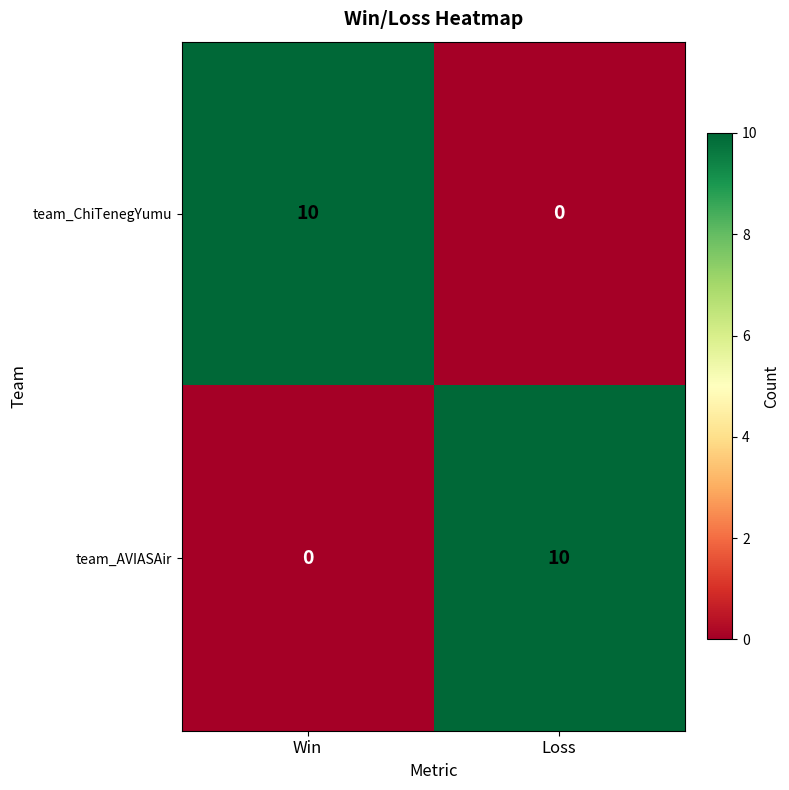

How many series are shown in this chart?

2